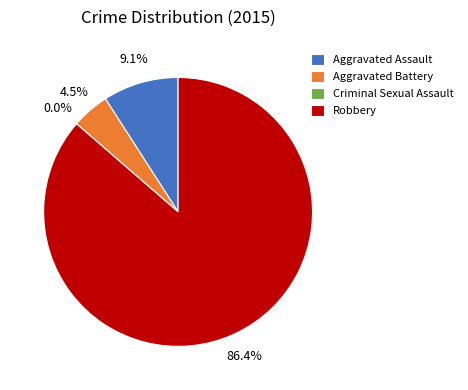

The Aggravated Battery slice represents 5% of the pie. True or false?

True